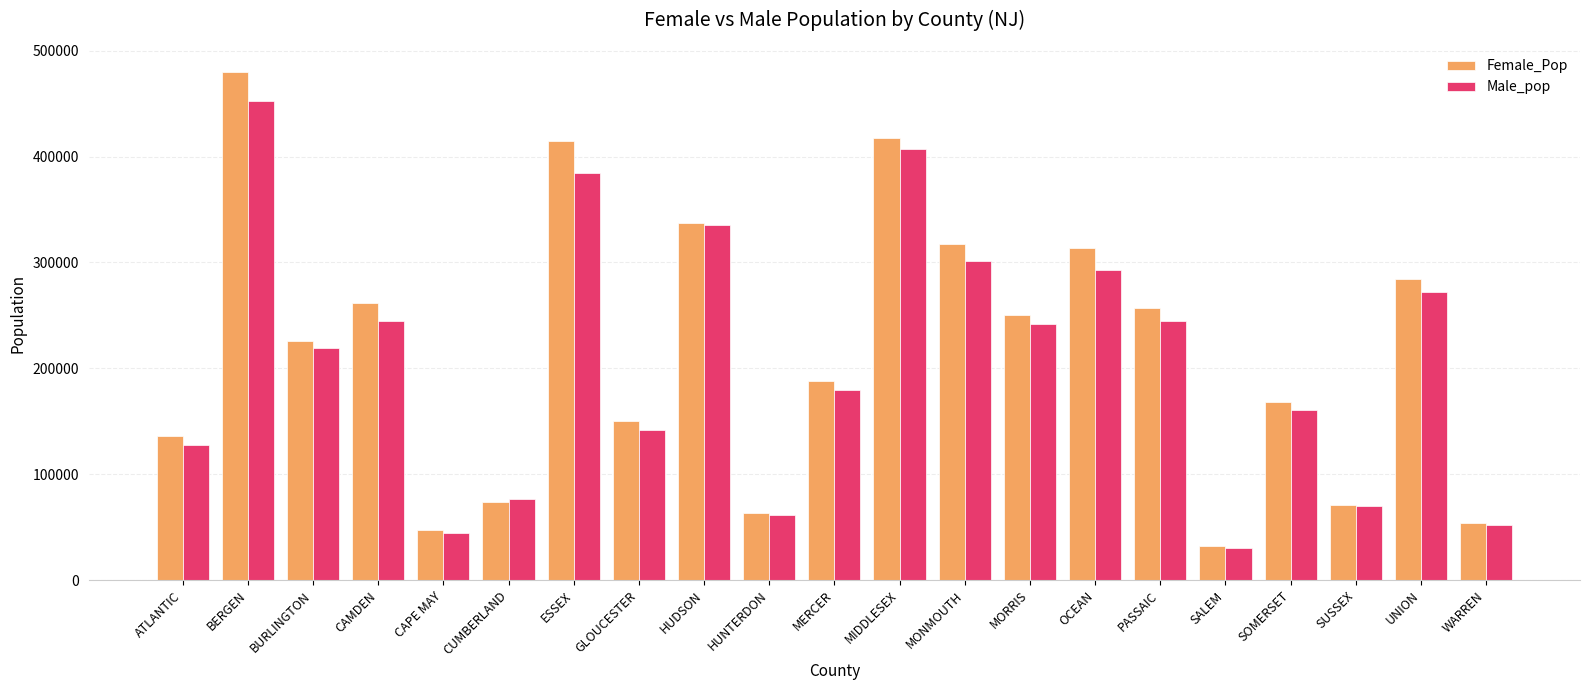

Which series has the widest spread of values?

Female_Pop